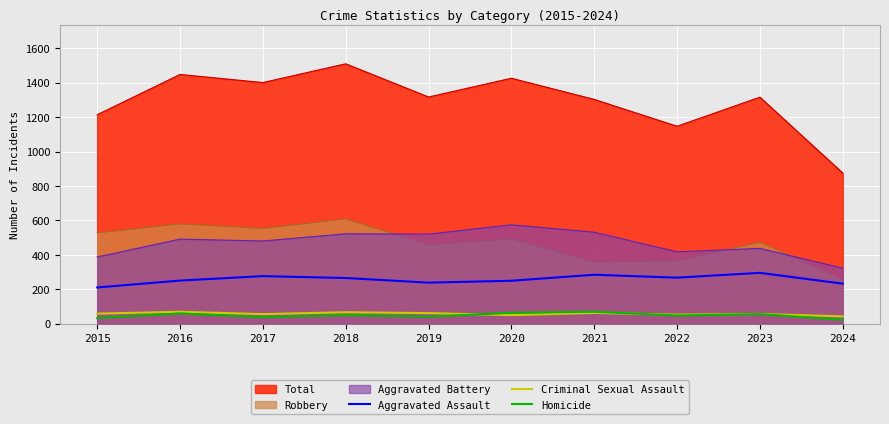

What is the difference between the maximum and second lowest values in the Aggravated Assault series?

63